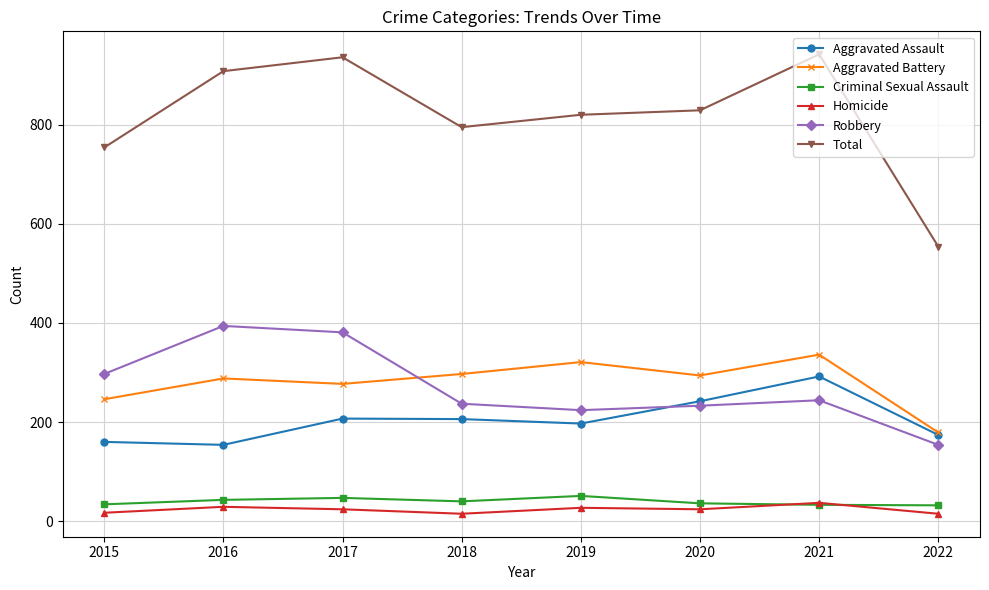

Which category has the lowest value in the Robbery series?

2022